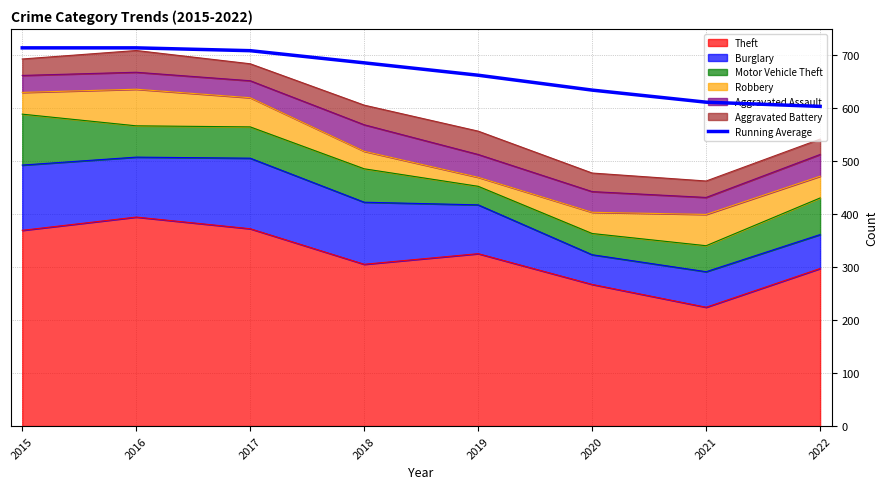

What is the sum of the values at 2019 and 2022?

1264.0